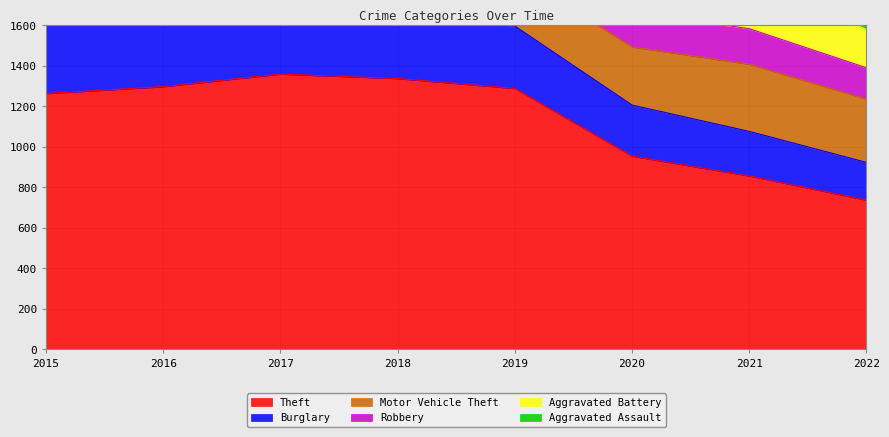

At which category is the sum across all series the highest?

2016